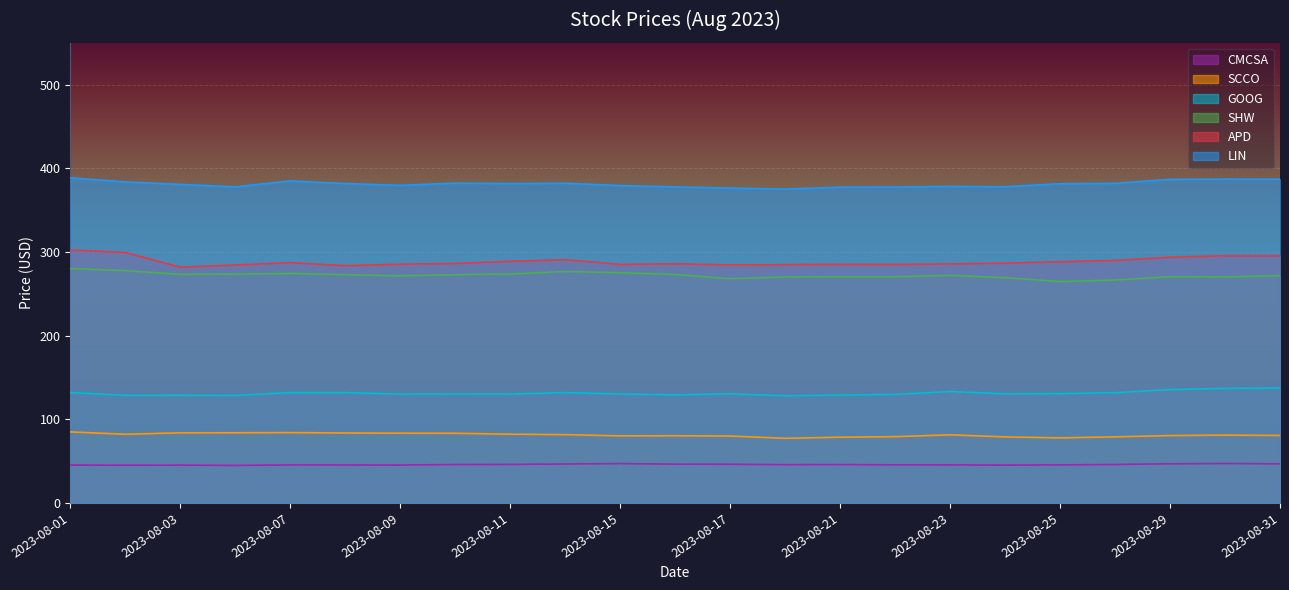

True or false: SCCO and LIN cross at least once.

False